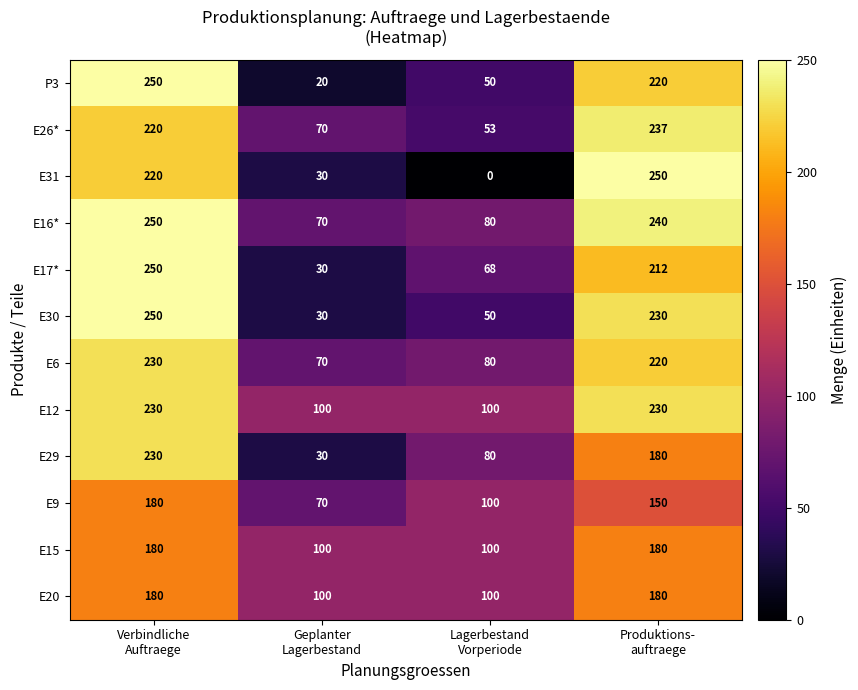

What is the average value of the E12 series?

165